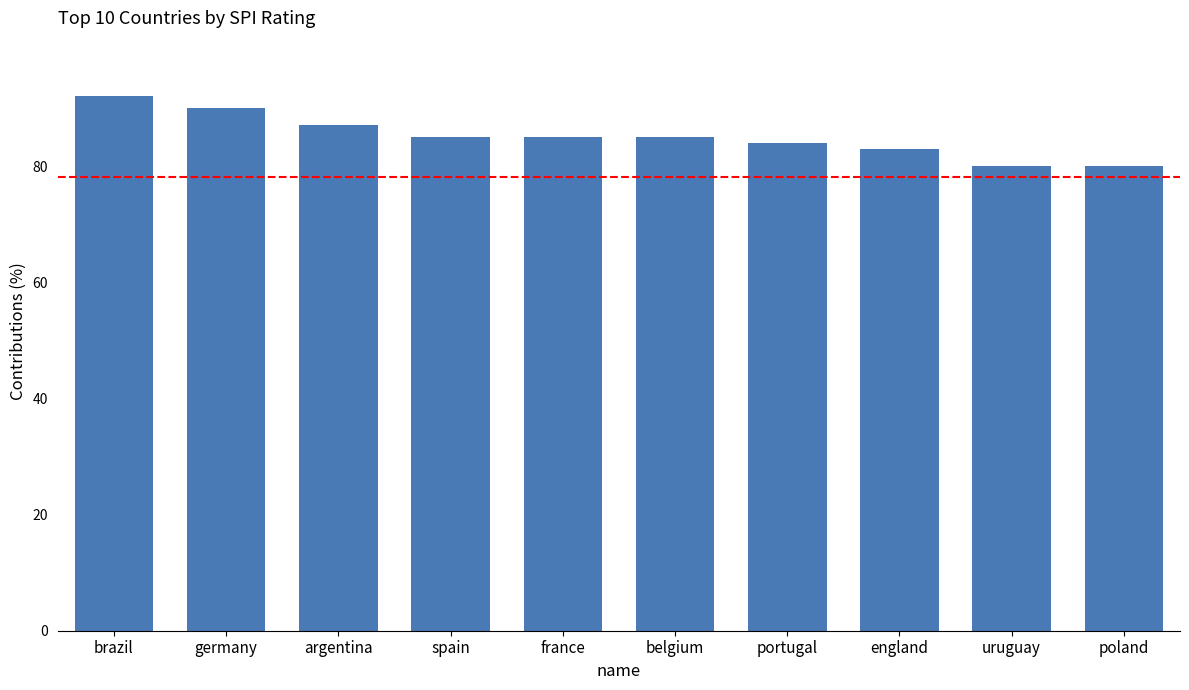

Which has a higher value, france or uruguay?

france